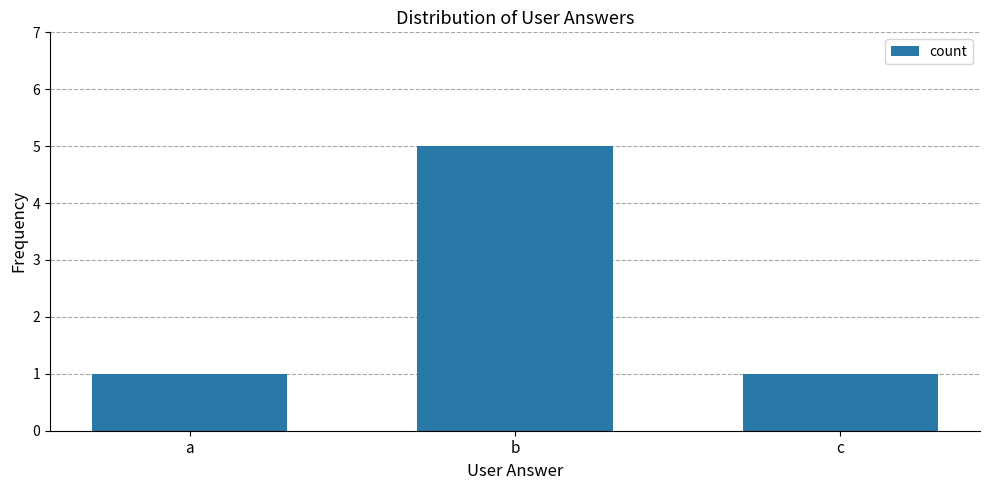

What is the difference between the maximum and minimum values?

4